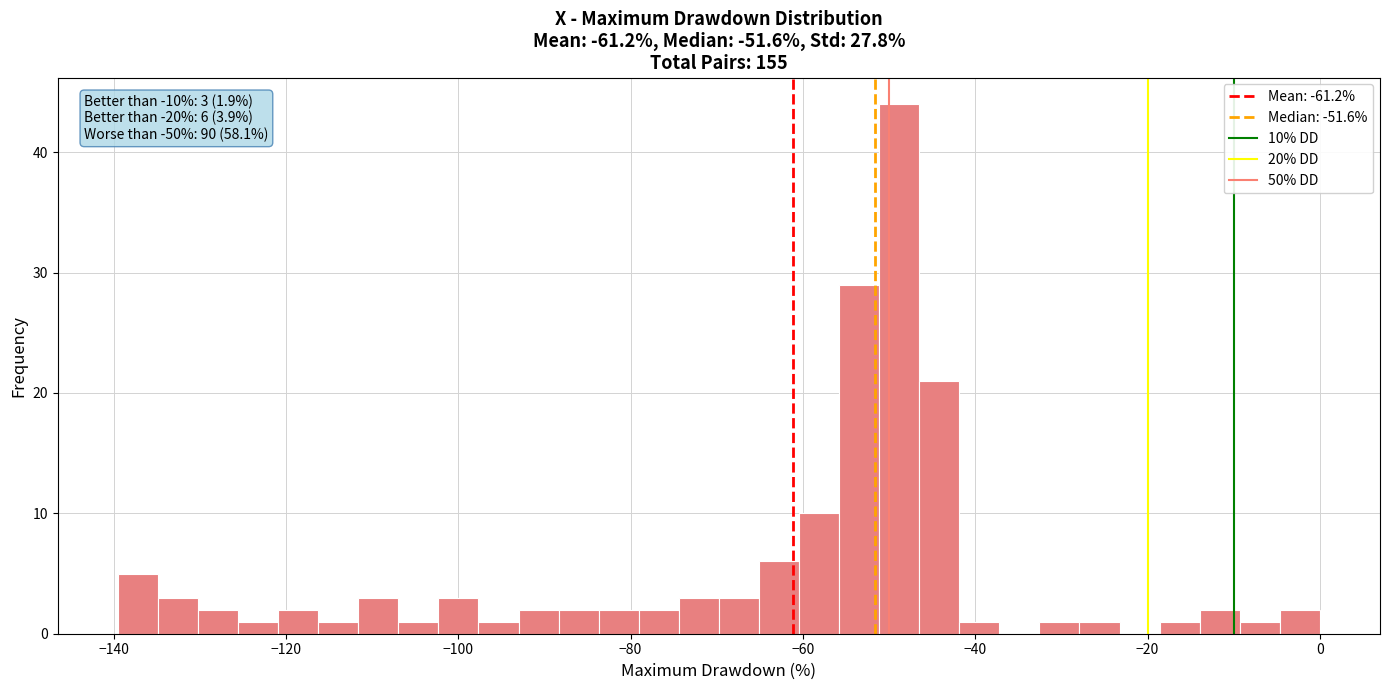

Around what value on the x-axis is the tallest bar? Give the approximate position of its centre, as read against the axis.

-48